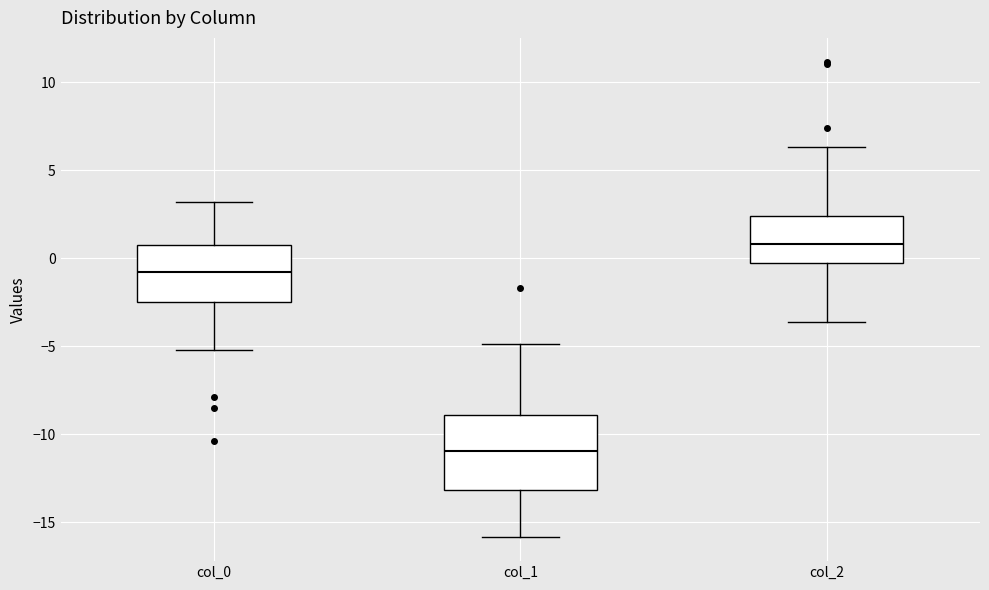

Which box's median line is the lowest?

col_1